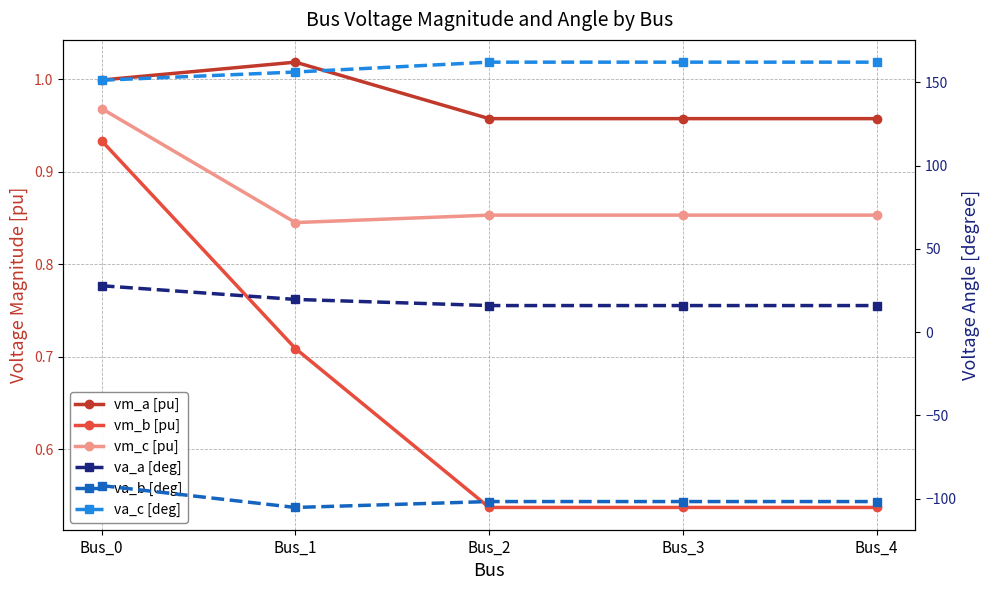

What is the value of the va_a [deg] point at the 3rd from the left?

15.9